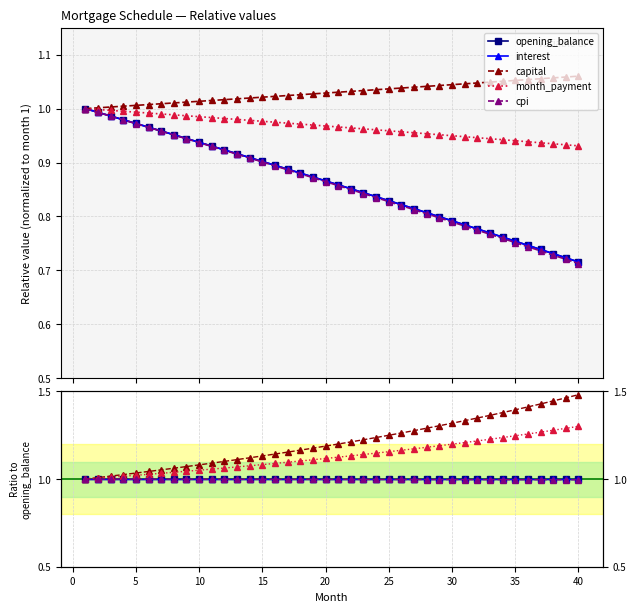

At how many categories does at least one series exceed 1?

39